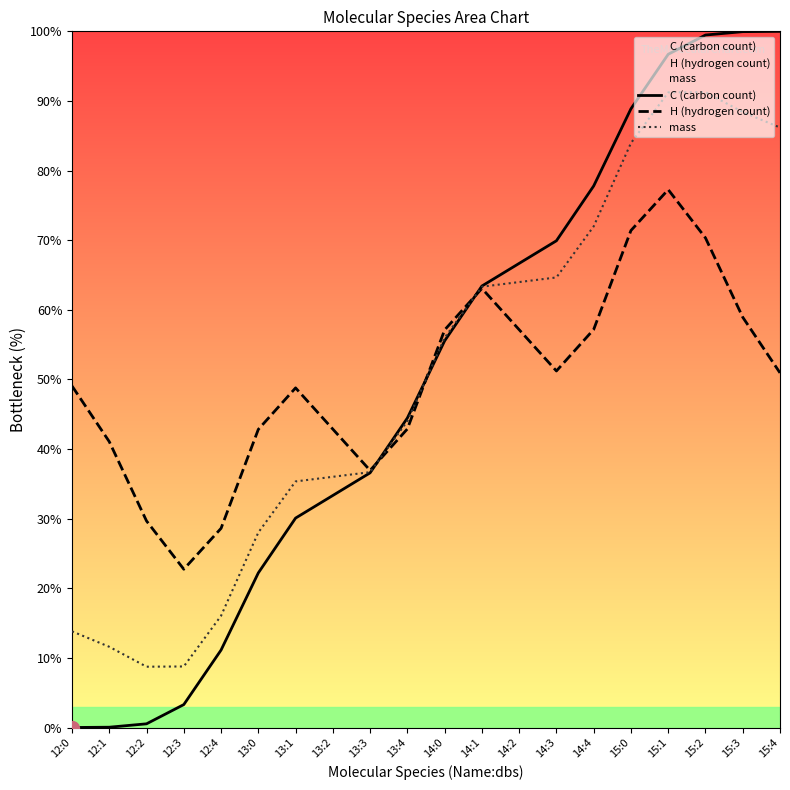

At which label does H (hydrogen count) reach its minimum?

12:3